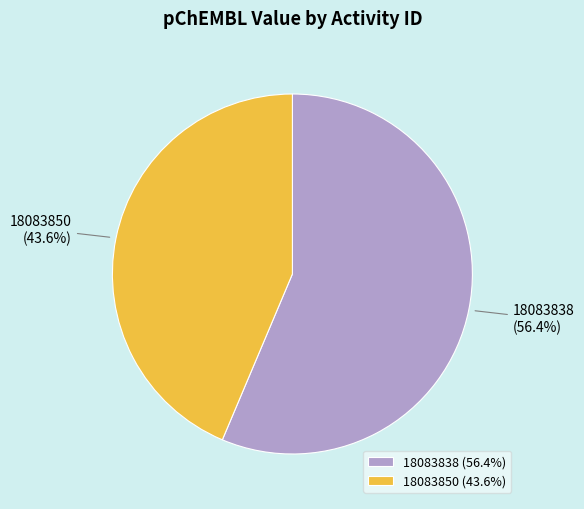

Which has a higher value, 18083850 or 18083838?

18083838